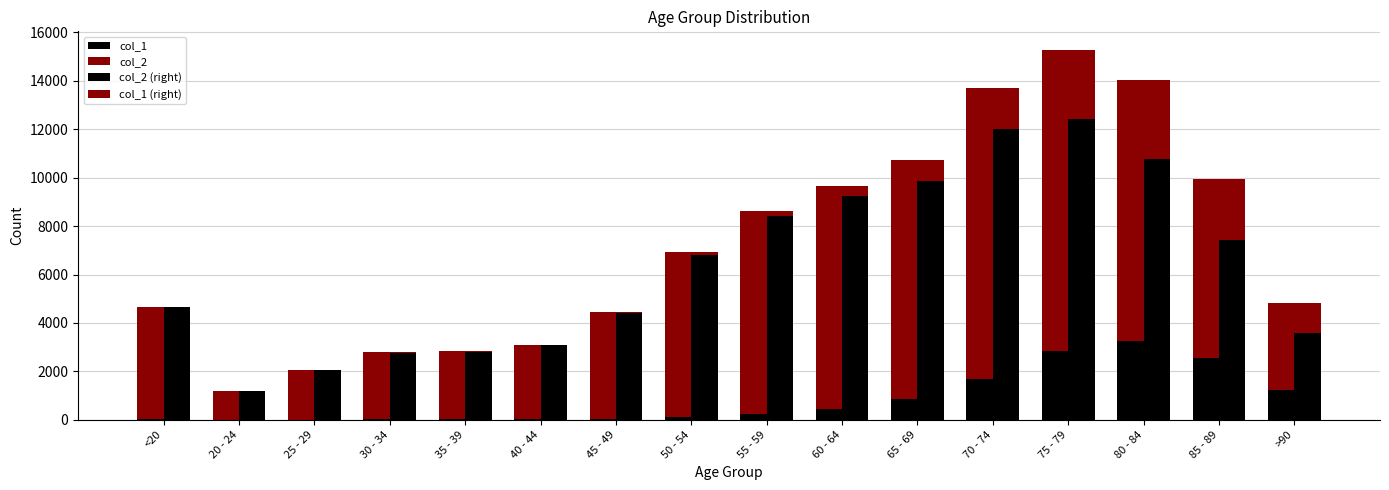

At 70 - 74, list the series in order from smallest to largest.

col_1, col_1 (right), col_2, col_2 (right)